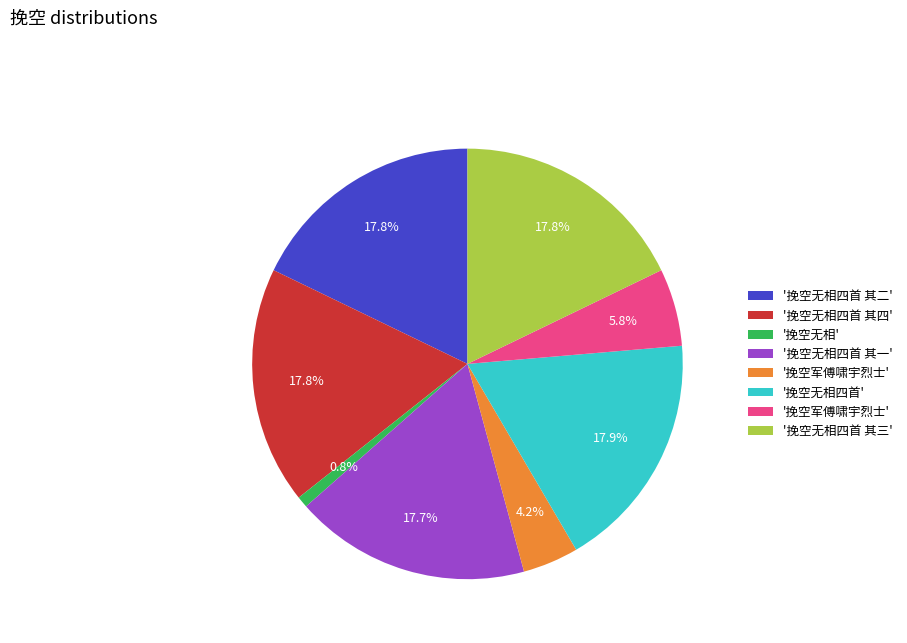

Is there a majority slice in this chart?

No